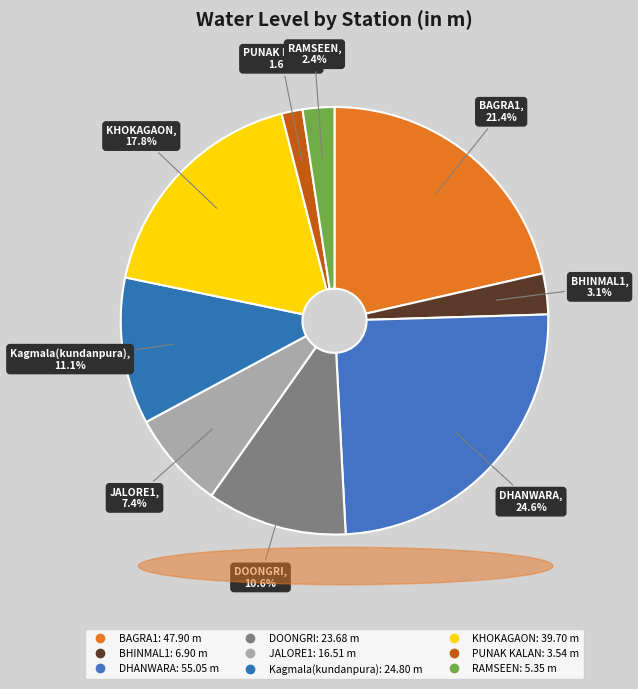

Rank the categories by value from highest to lowest.

DHANWARA, BAGRA1, KHOKAGAON, Kagmala(kundanpura), DOONGRI, JALORE1, BHINMAL1, RAMSEEN, PUNAK KALAN